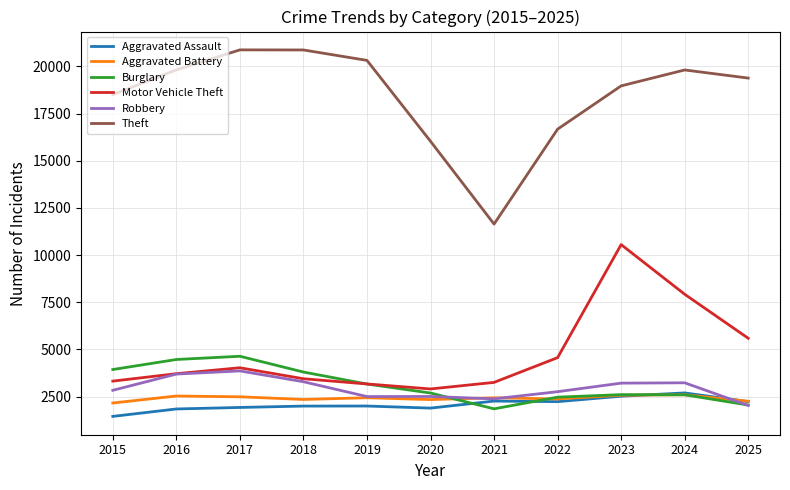

Is the value of Theft at 2020 greater than the value of Aggravated Assault at 2017?

Yes